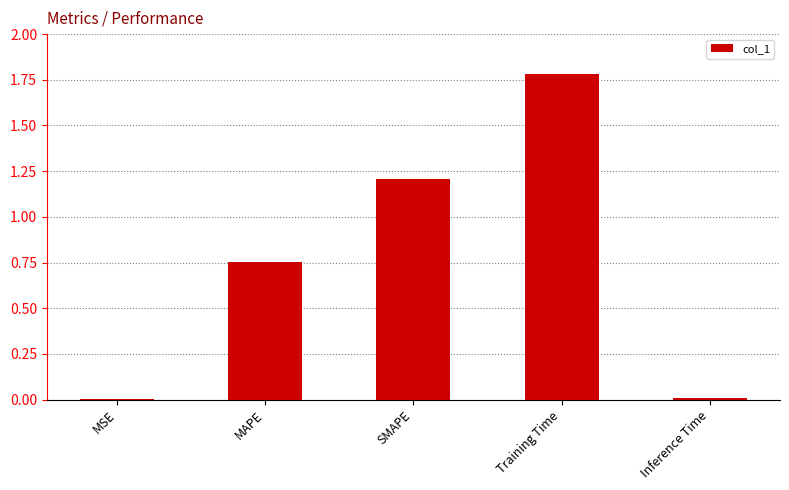

What is the approximate value at SMAPE?

1.2